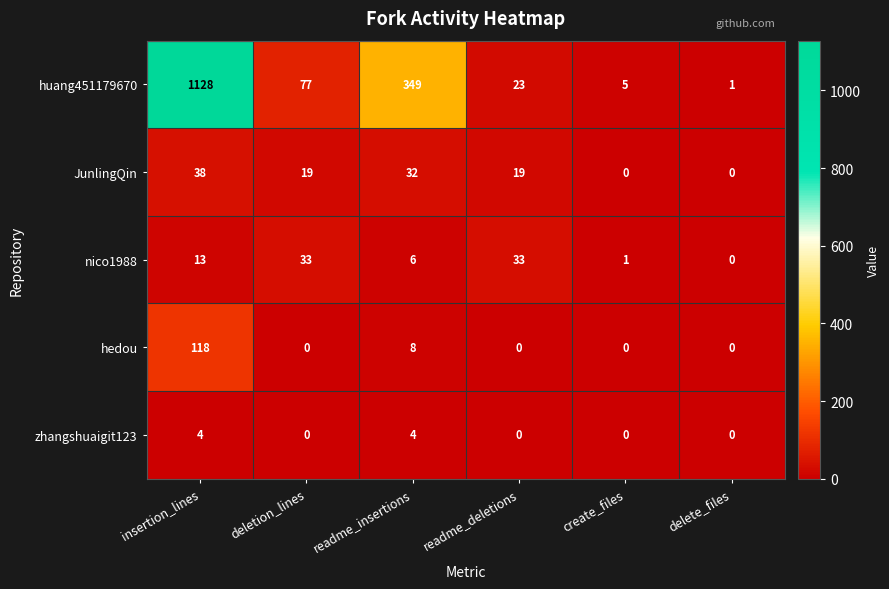

What is the difference between the maximum and second lowest values in the zhangshuaigit123 series?

4